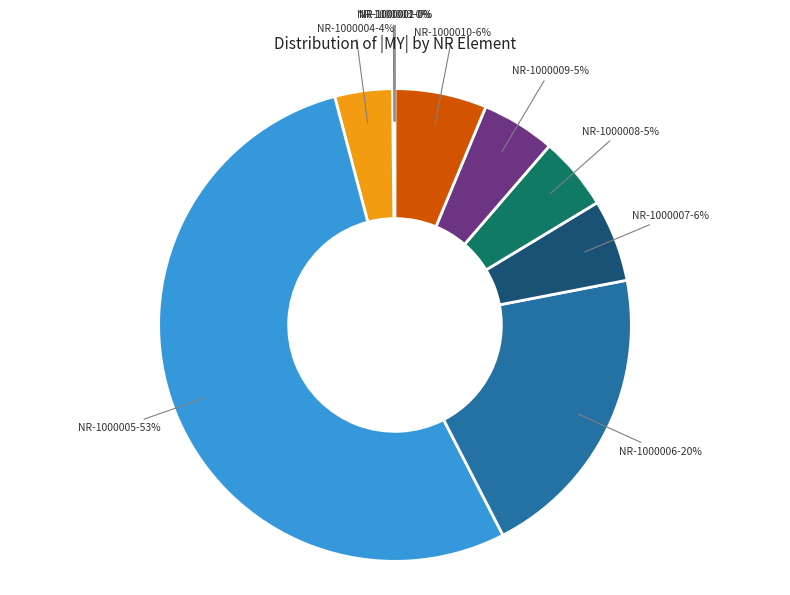

Does any single category account for the majority?

Yes